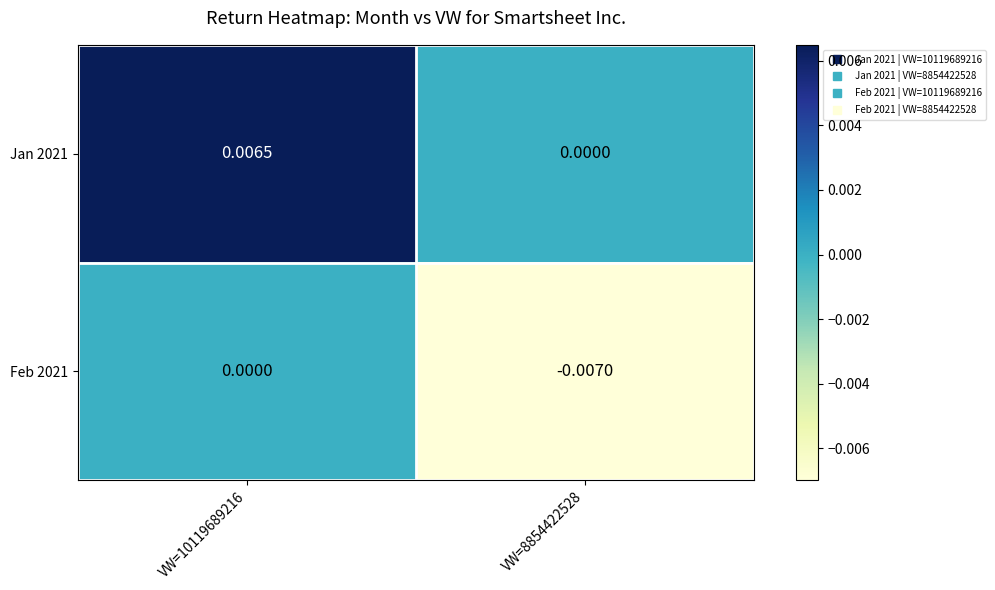

Which series has the largest total across all categories?

Jan 2021